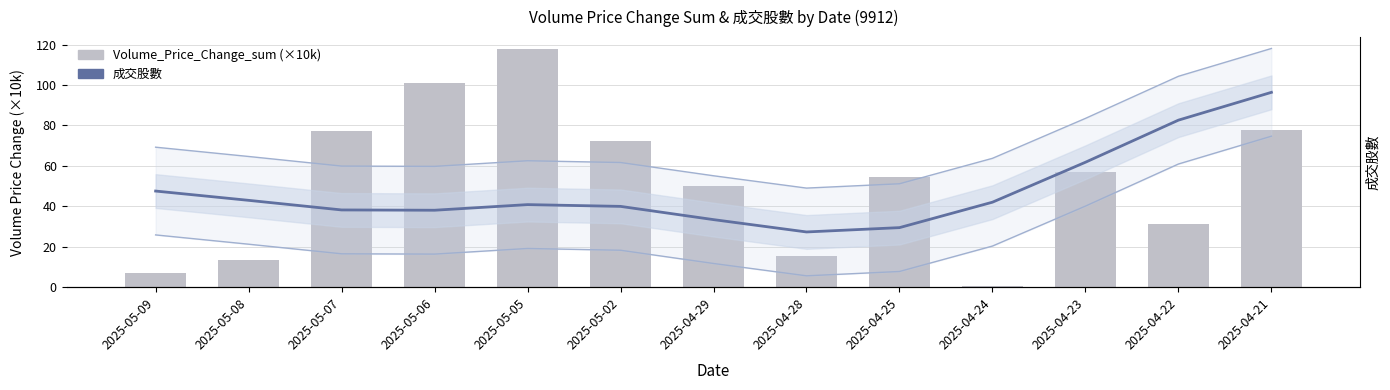

List the labels in order of 成交股數 (smoothed) value, smallest first.

2025-04-28, 2025-04-25, 2025-04-29, 2025-05-06, 2025-05-07, 2025-05-02, 2025-05-05, 2025-04-24, 2025-05-08, 2025-05-09, 2025-04-23, 2025-04-22, 2025-04-21